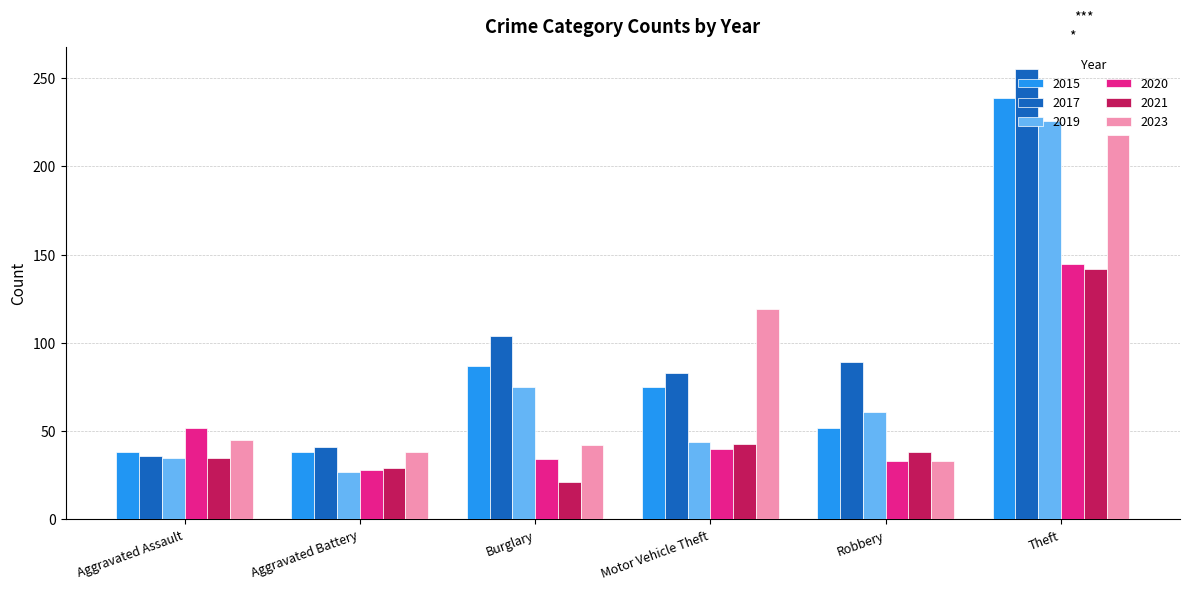

At how many categories does at least one series exceed 56?

4